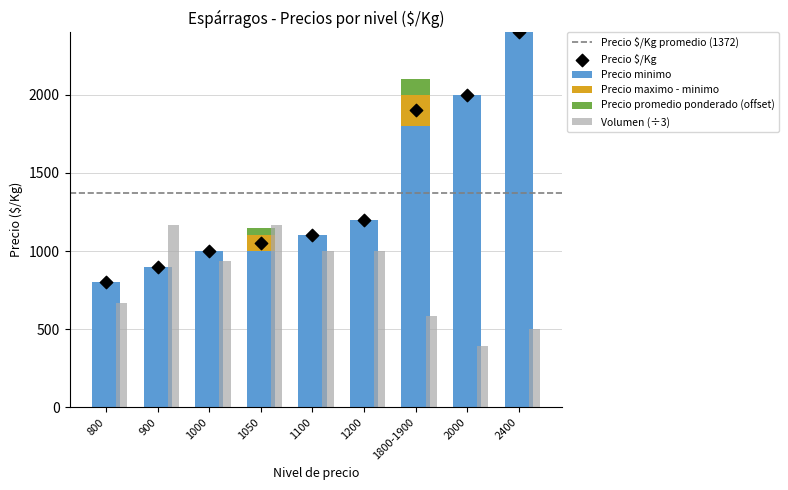

At how many categories does at least one series exceed 2013?

1